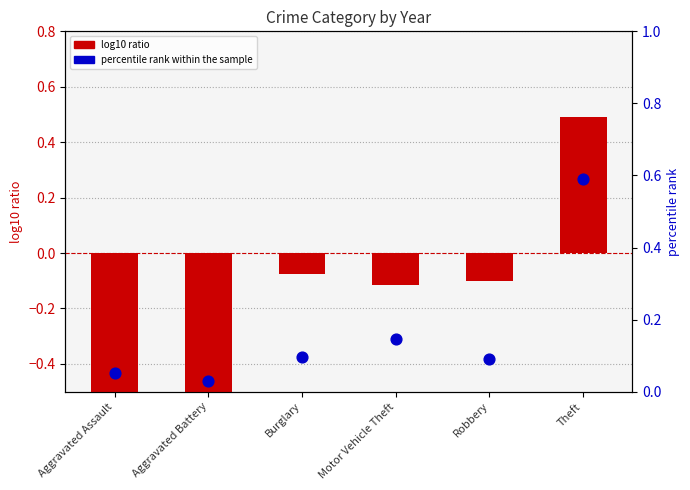

Which series has the largest Y range (max minus min)?

log10 ratio